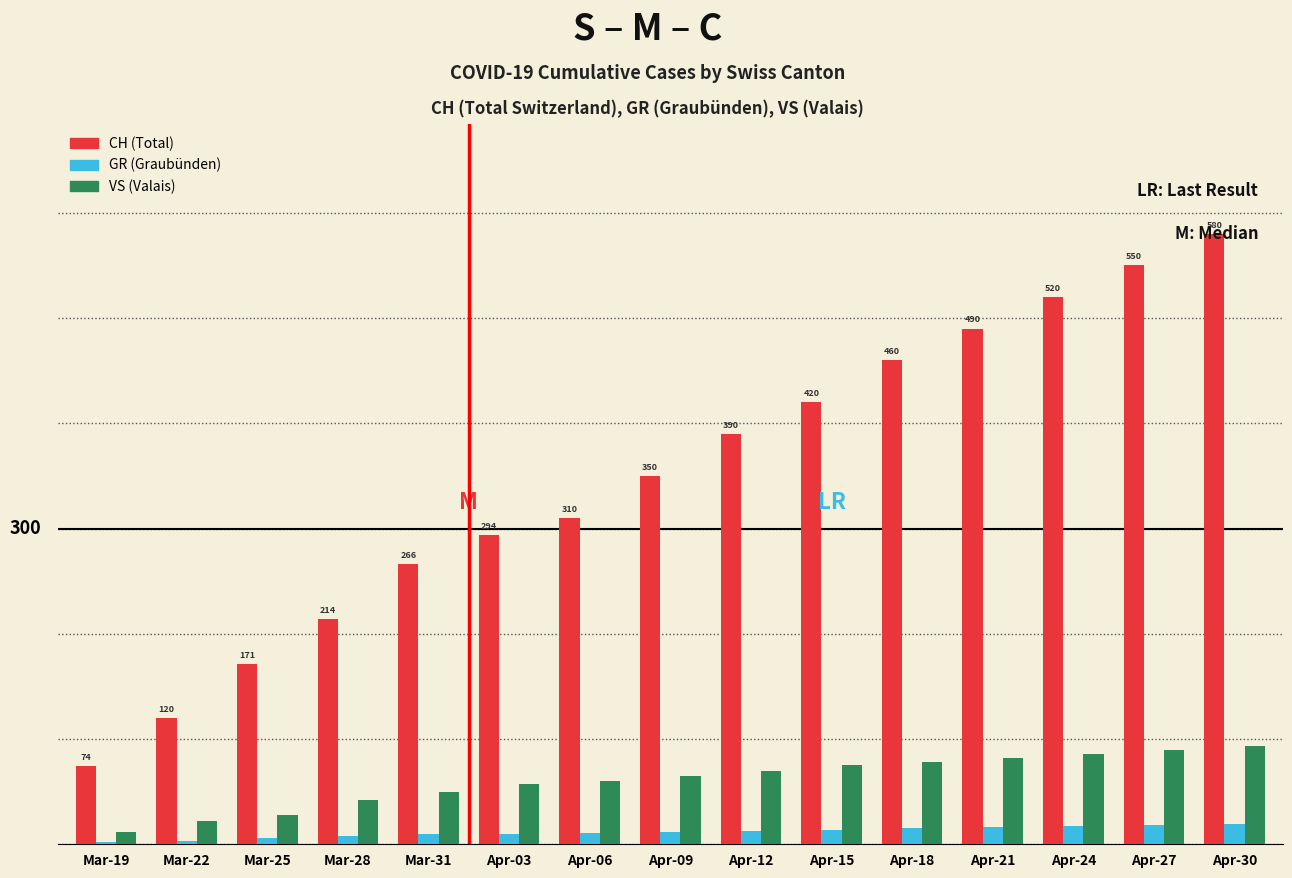

Which category has the highest value across all series?

Apr-30